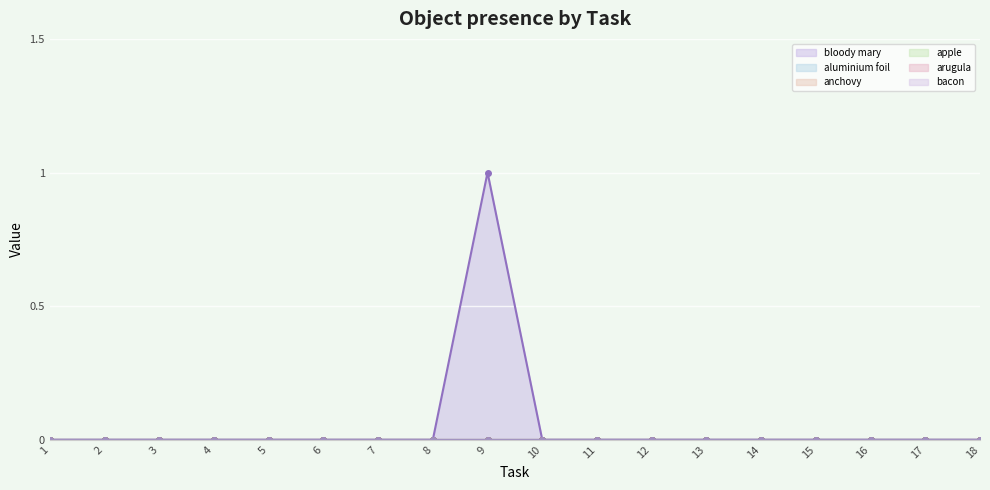

At which label is bloody mary closest to 0?

1